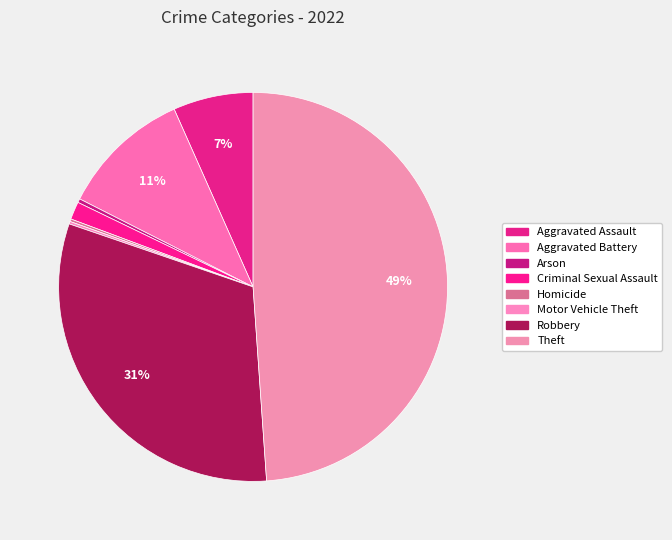

Which slice is the smallest?

Homicide